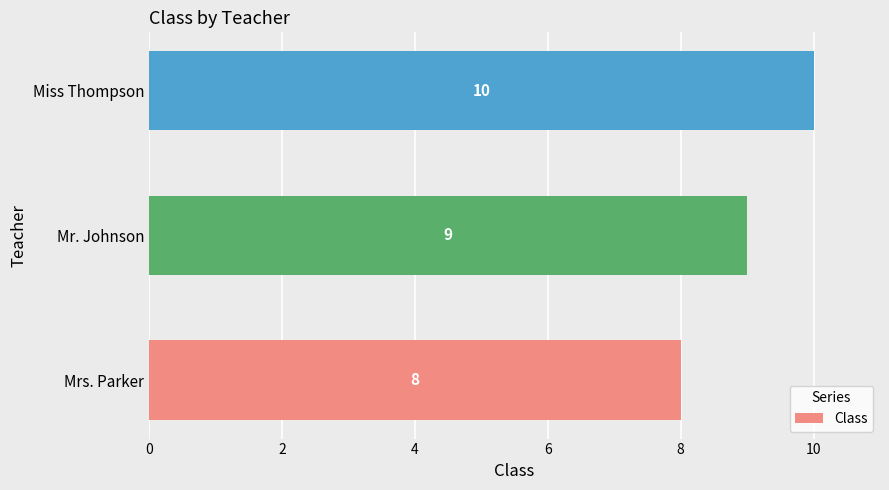

Approximately how many times larger is the value at Mrs. Parker compared to Miss Thompson?

0.8